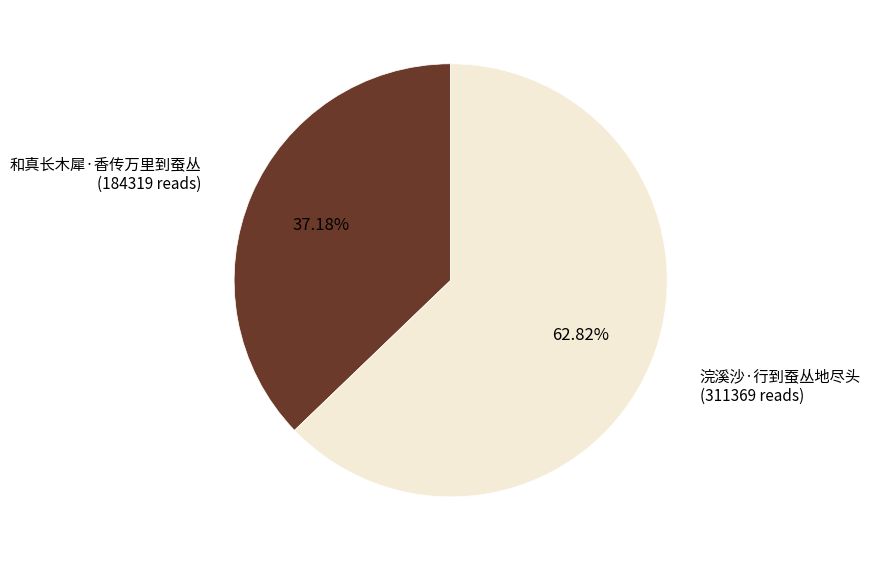

True or false: 浣溪沙·行到蚕丛地尽头 accounts for 49% of the total.

False